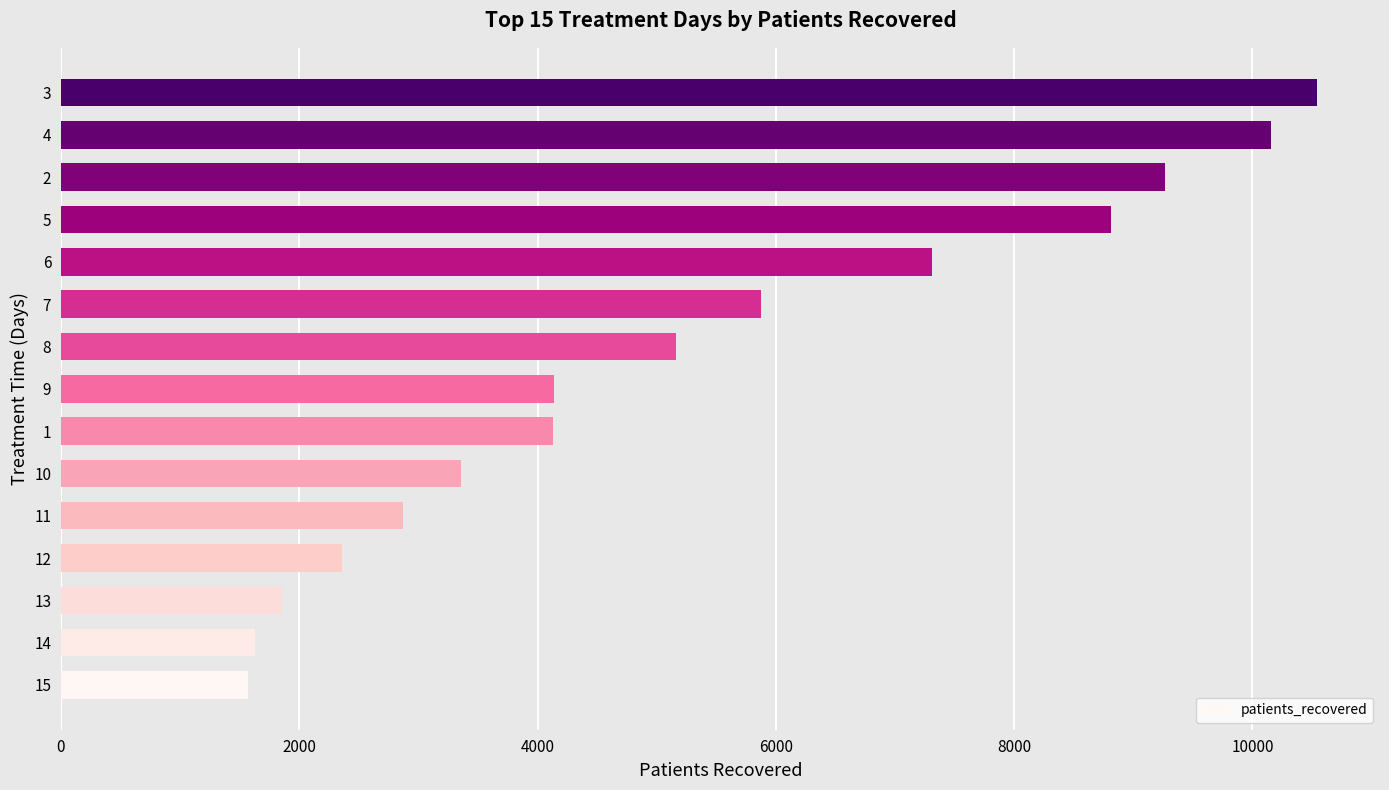

What is the average value?

5270